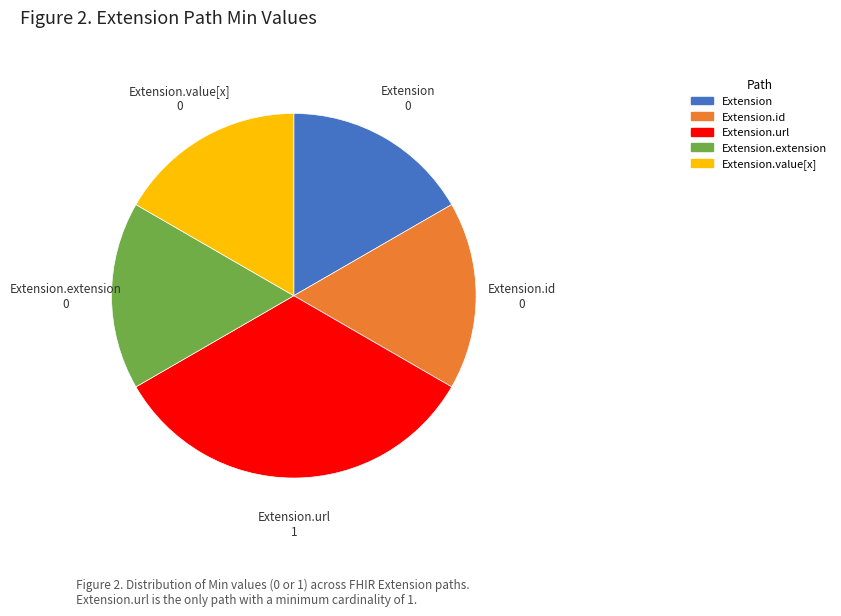

Combined, do Extension and Extension.value[x] account for over 50%?

No